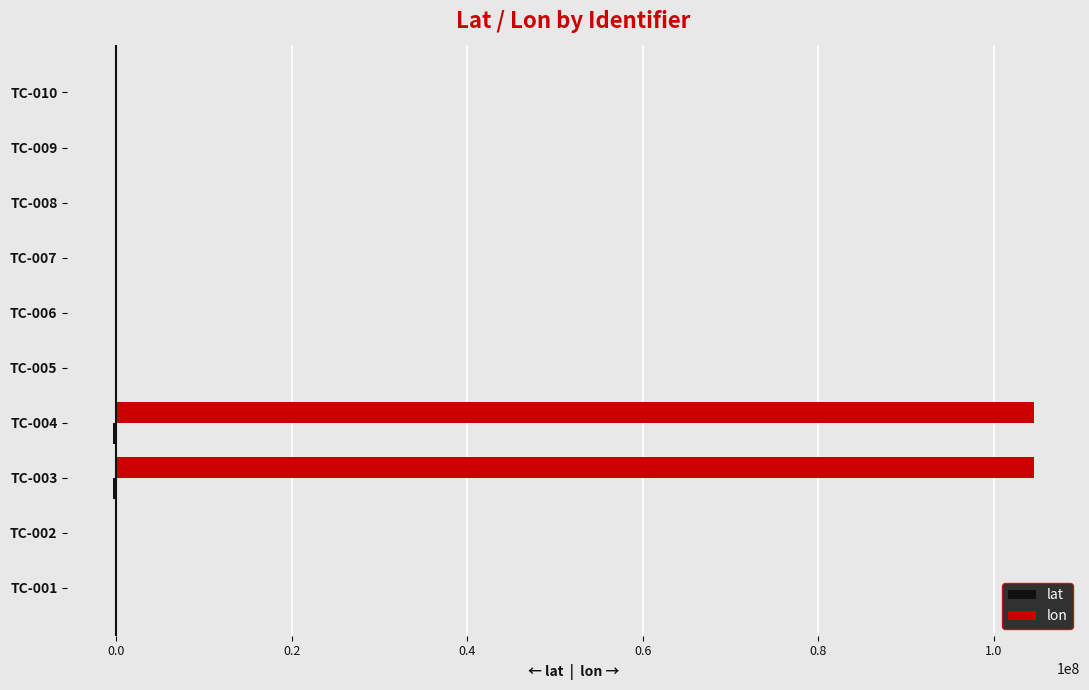

Which series has the largest total across all categories?

lon